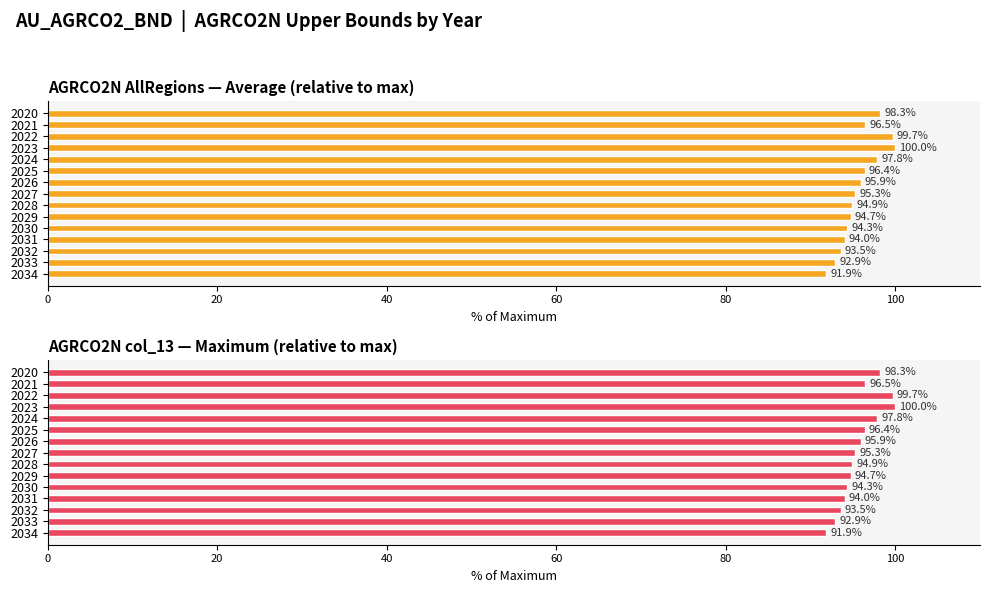

How many data points does each series have?

15